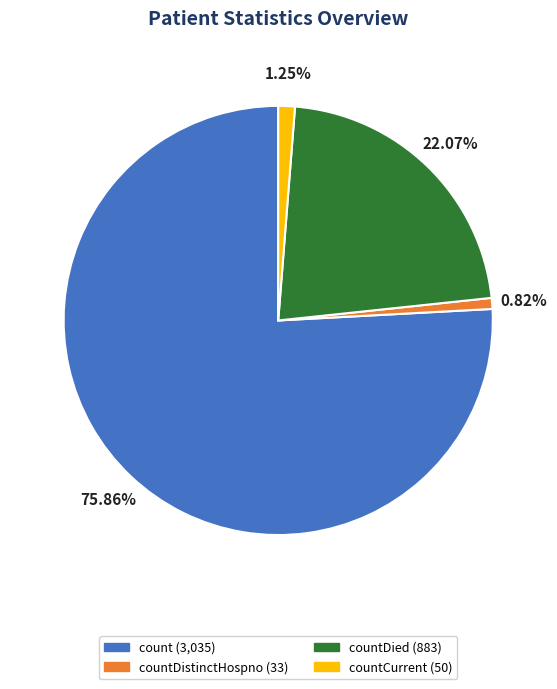

Does any single category account for the majority?

Yes